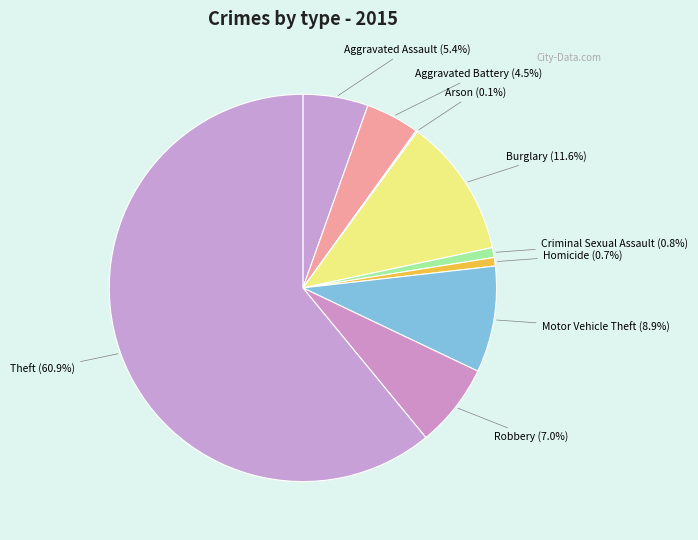

The Robbery slice represents 1% of the pie. True or false?

False